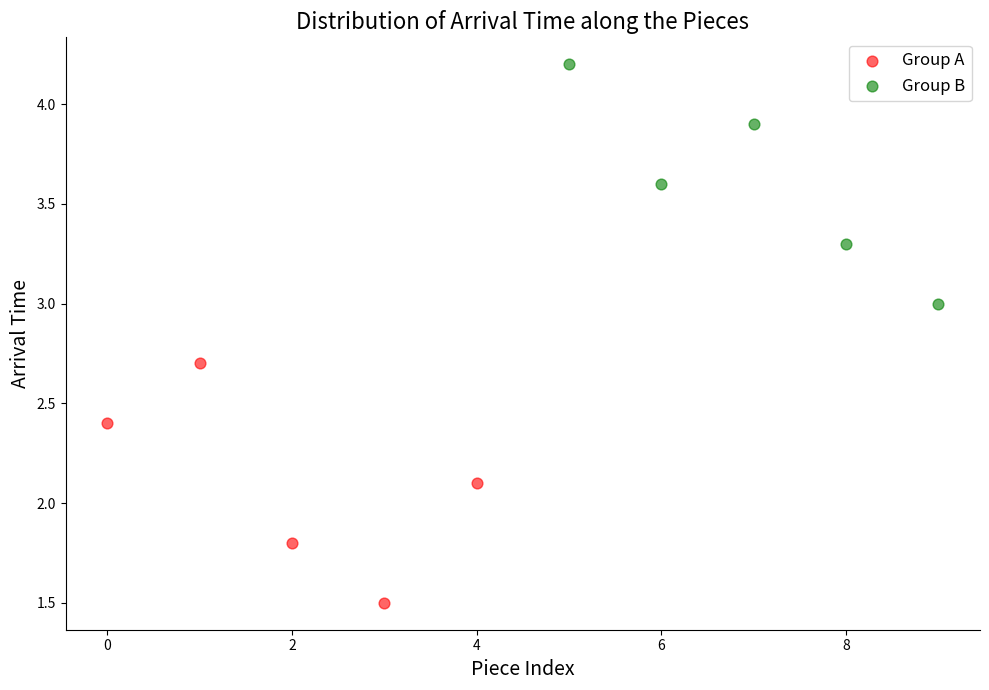

Which series contains the highest Y value?

Group B